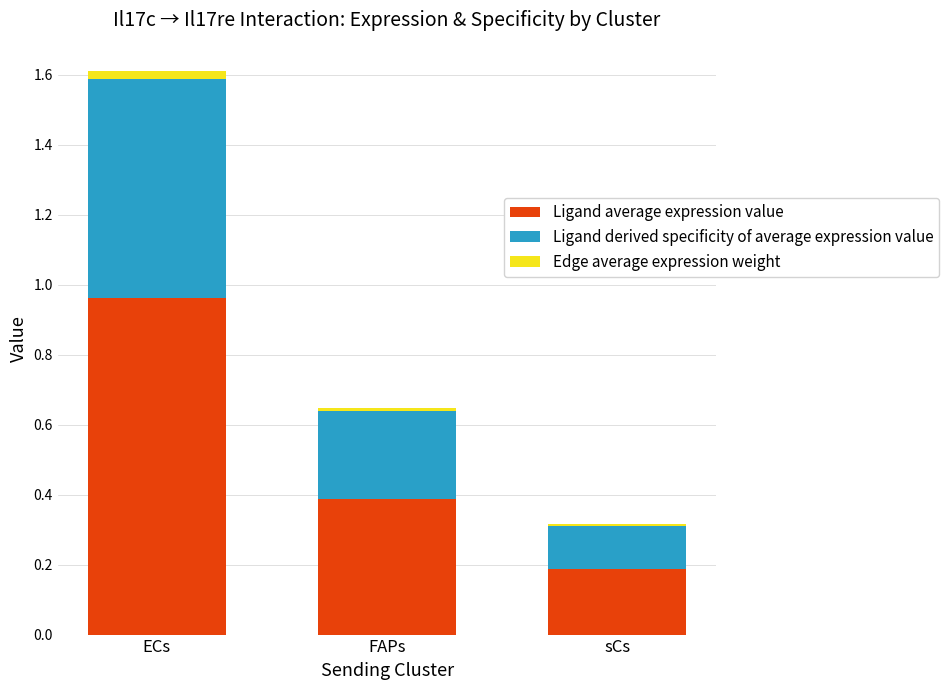

At which category is the sum across all series the highest?

ECs